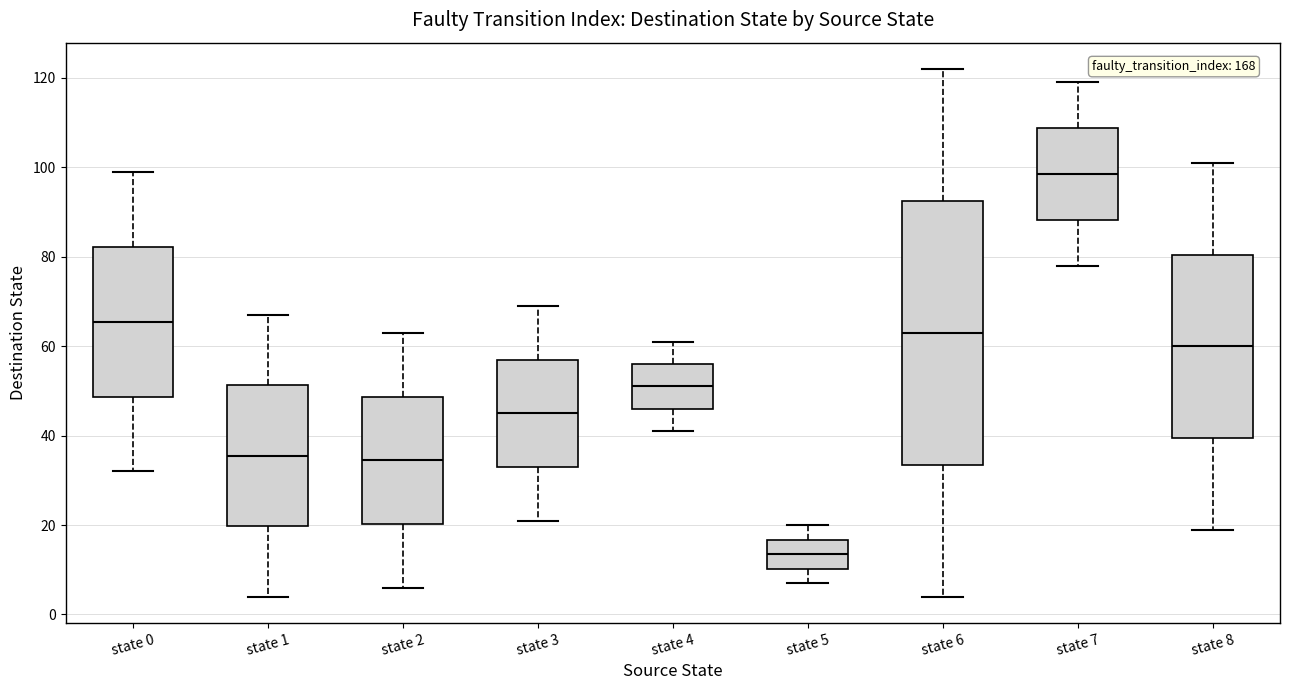

Reading left to right, transcribe this box plot: for each box, give where its median line is, the range the box spans, and where its two whiskers end, as read against the y-axis. The values are not printed on the chart, so give them approximately, as read against the axis.

state 0: median 66, box 48 to 82, whiskers 32 to 100
state 1: median 36, box 20 to 52, whiskers 4 to 68
state 2: median 34, box 20 to 48, whiskers 6 to 64
state 3: median 46, box 34 to 58, whiskers 22 to 70
state 4: median 52, box 46 to 56, whiskers 42 to 62
state 5: median 14, box 10 to 16, whiskers 8 to 20
state 6: median 64, box 34 to 92, whiskers 4 to 122
state 7: median 98, box 88 to 108, whiskers 78 to 120
state 8: median 60, box 40 to 80, whiskers 20 to 102